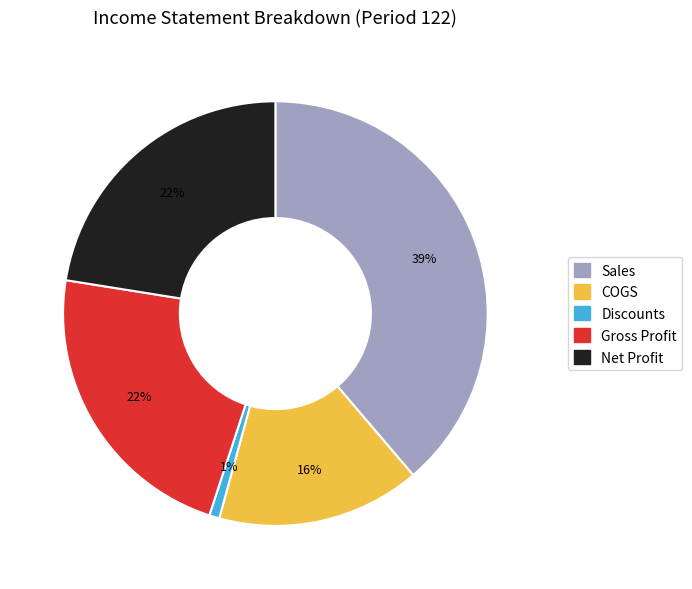

To the nearest percent, what is the difference between the largest and smallest slice percentages?

38%